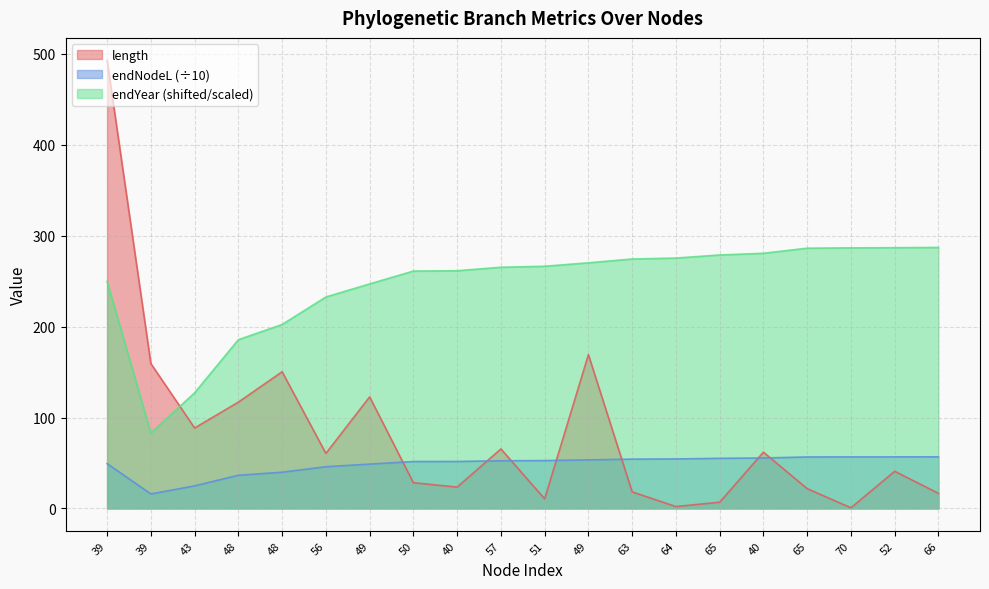

List the series in order of their overall mean, lowest first.

endNodeL (÷10), length, endYear (shifted/scaled)